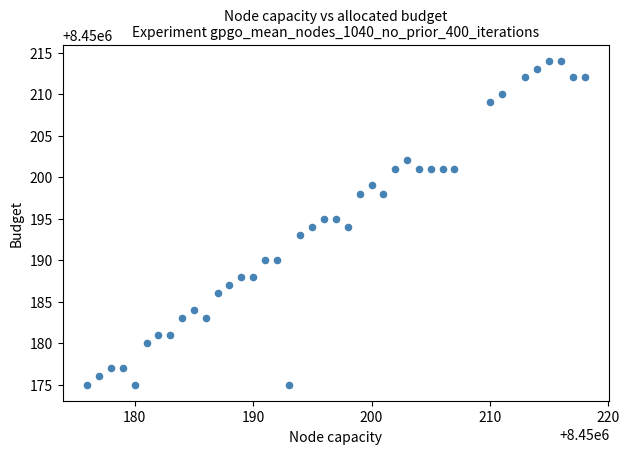

What is the range of Y values (max minus min)?

39